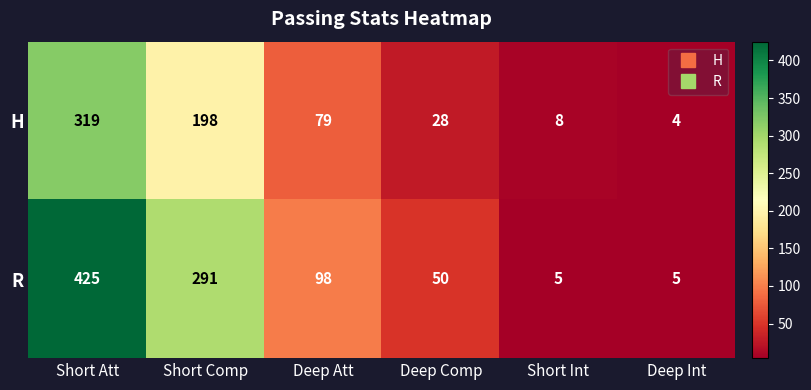

True or false: R has a value of 98 at Deep Att.

True